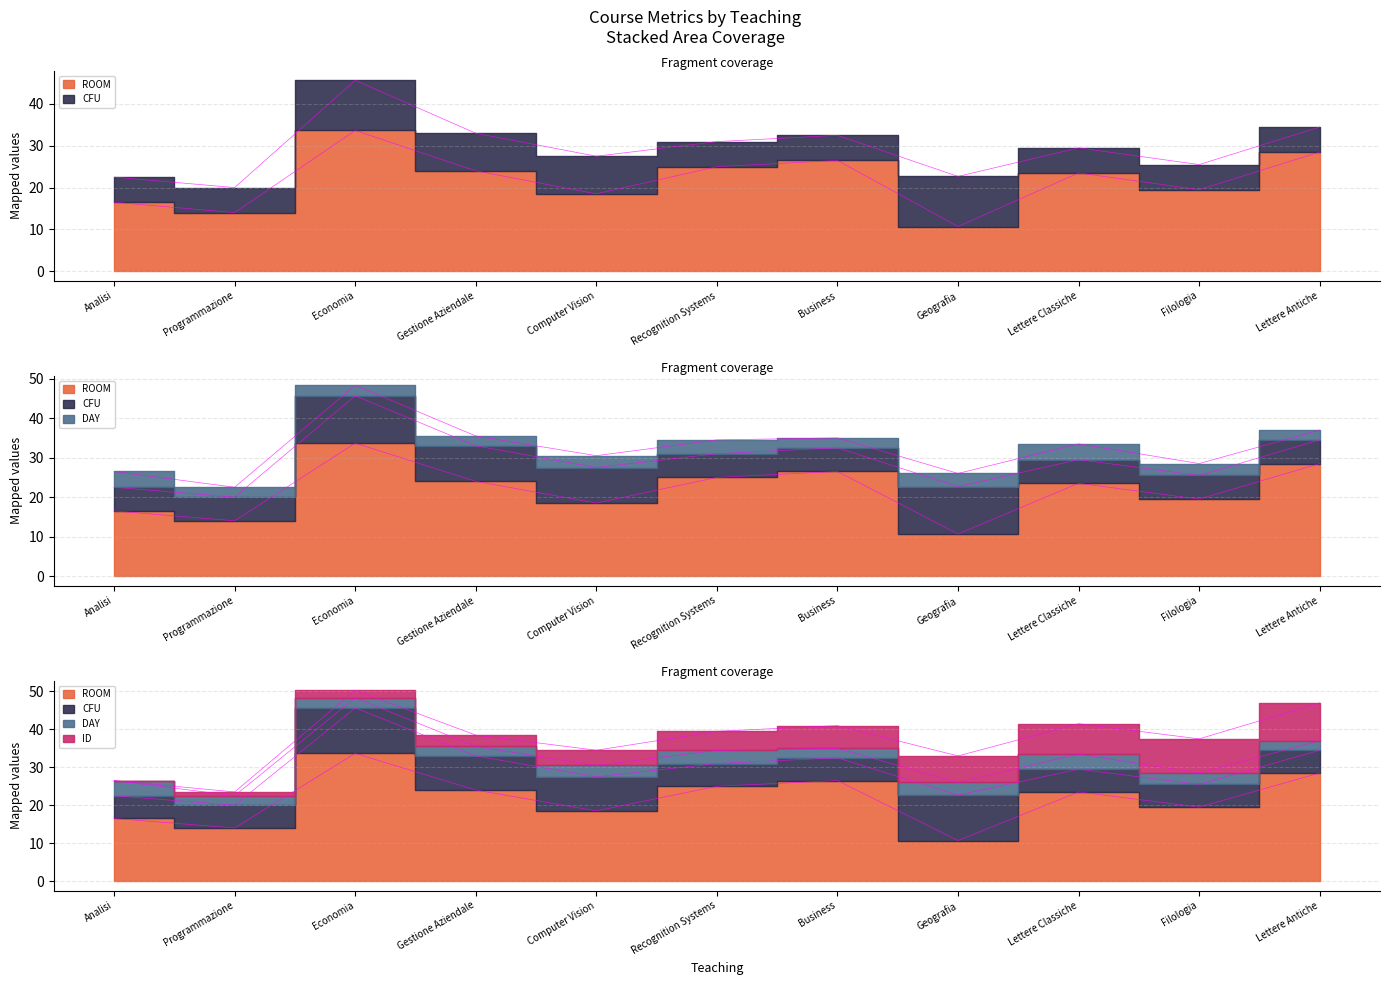

What is the difference between the maximum and minimum values in the ROOM series?

23.0